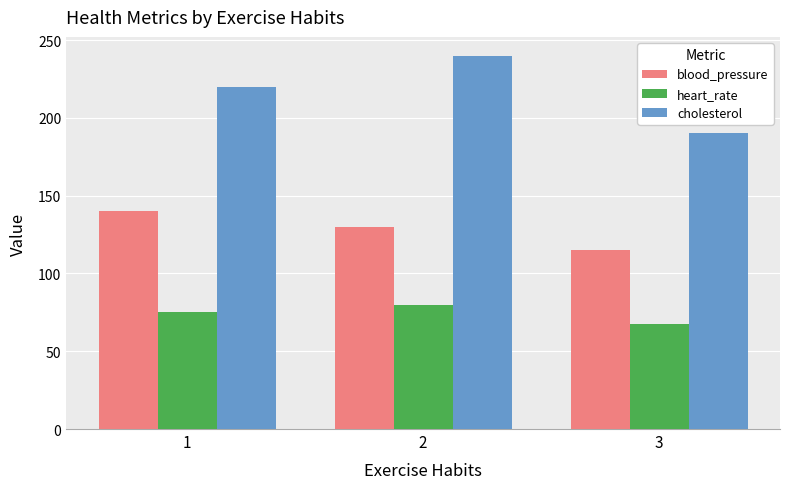

Read the cholesterol value at 3.

190.0